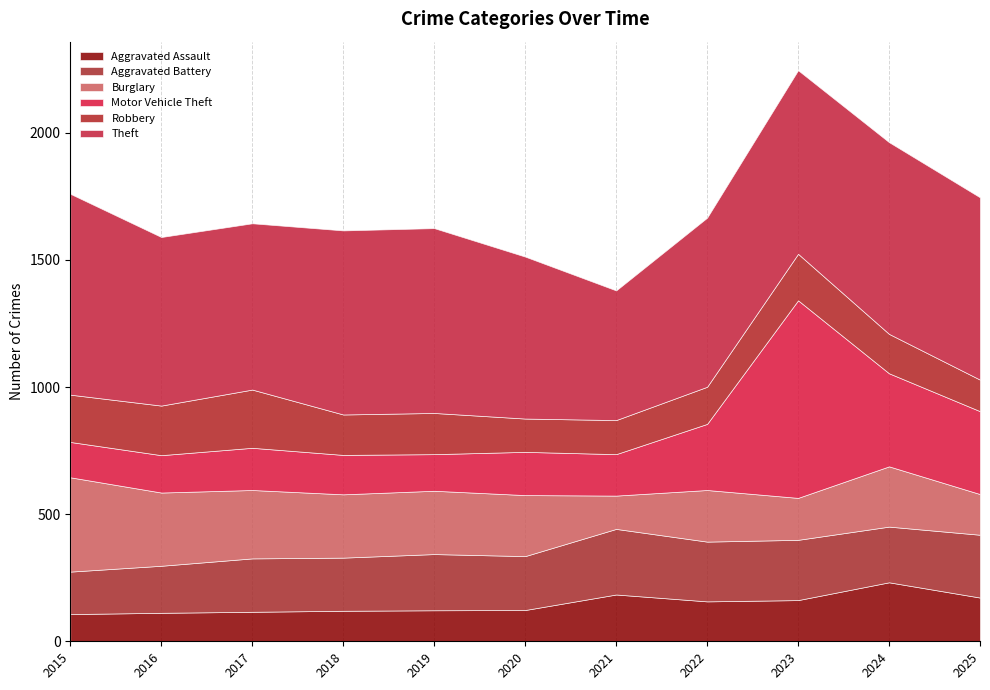

Reading left to right, what are all the values shown in this chart?

Aggravated Assault: 2015=107	2016=112	2017=116	2018=120	2019=122	2020=123	2021=184	2022=157	2023=162	2024=232	2025=172
Aggravated Battery: 2015=167	2016=185	2017=210	2018=209	2019=221	2020=212	2021=258	2022=235	2023=237	2024=219	2025=247
Burglary: 2015=371	2016=288	2017=269	2018=249	2019=249	2020=240	2021=131	2022=203	2023=165	2024=237	2025=160
Motor Vehicle Theft: 2015=139	2016=147	2017=166	2018=155	2019=144	2020=170	2021=163	2022=260	2023=777	2024=366	2025=326
Robbery: 2015=186	2016=195	2017=229	2018=159	2019=162	2020=131	2021=134	2022=146	2023=183	2024=155	2025=124
Theft: 2015=790	2016=663	2017=654	2018=724	2019=727	2020=637	2021=510	2022=665	2023=722	2024=754	2025=717